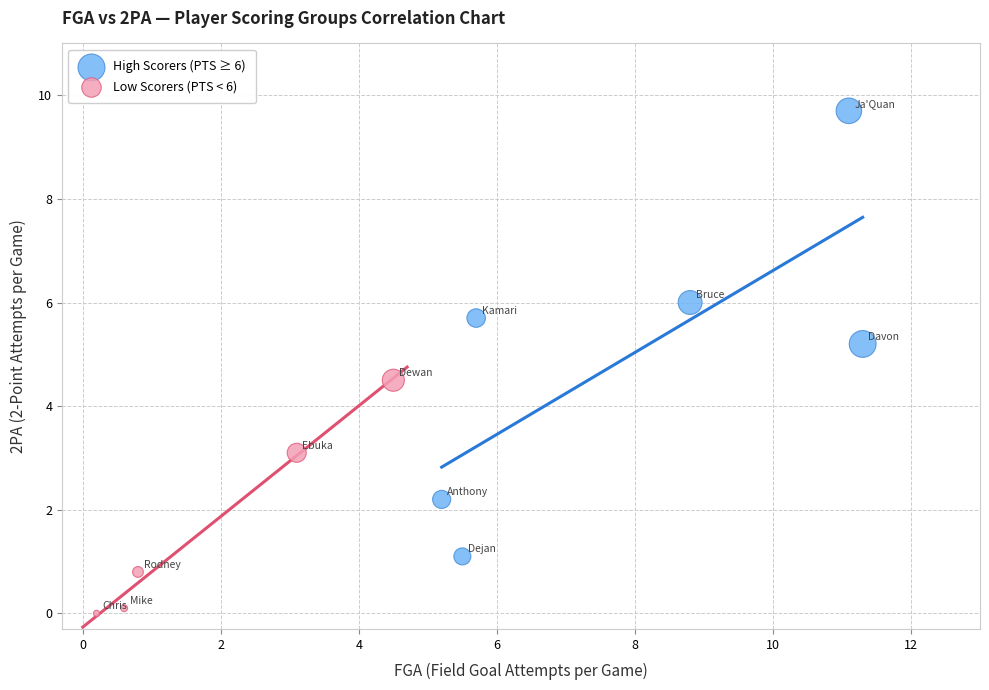

Which series reaches the minimum Y coordinate?

Low Scorers (PTS < 6)